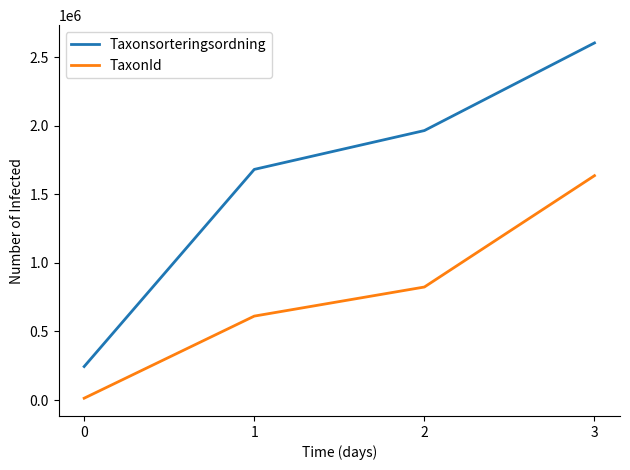

Rank the series at 0 from highest to lowest value.

Taxonsorteringsordning, TaxonId